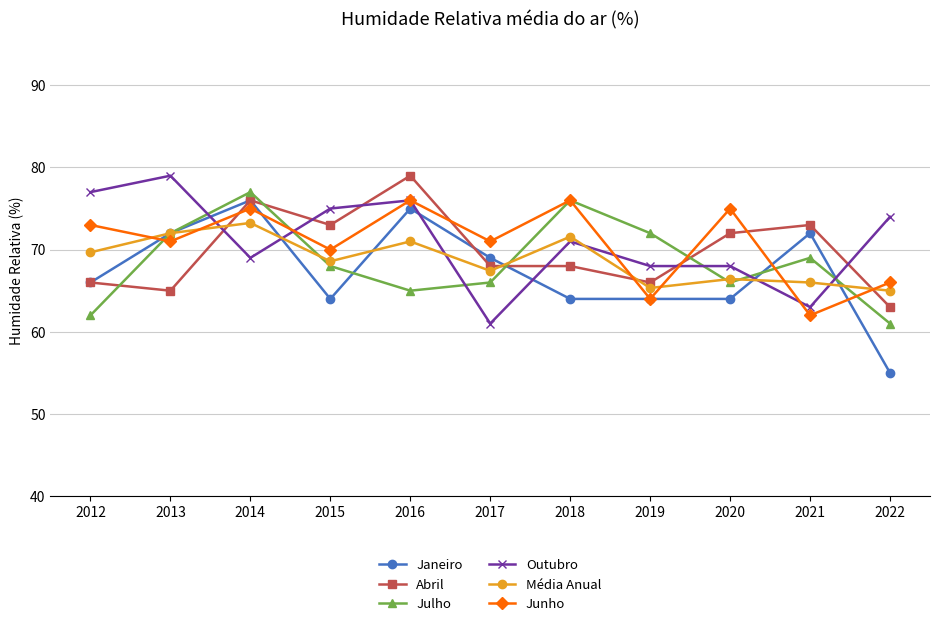

How many interior local valleys does the Junho series have?

5